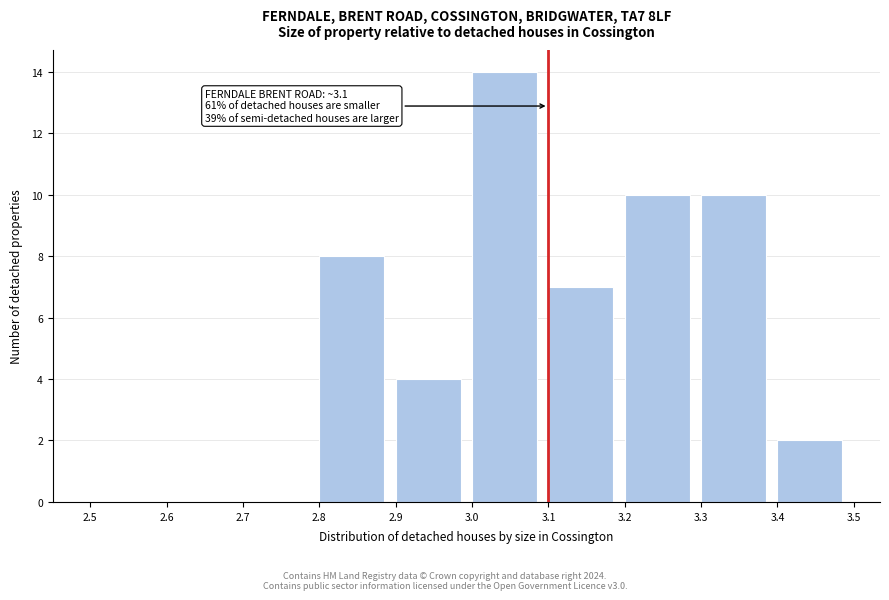

Which range on the x-axis has the tallest bar?

3.0 to 3.1